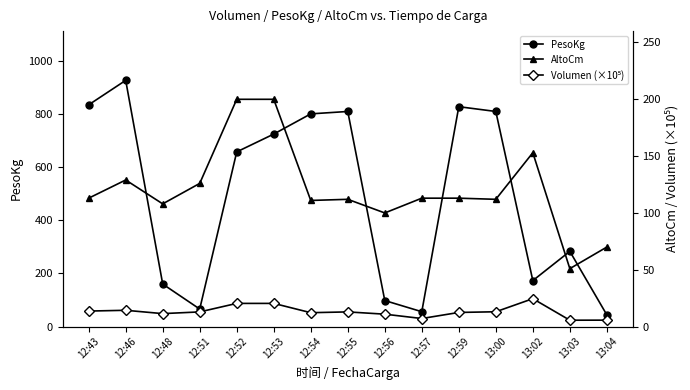

How many interior local valleys does the PesoKg series have?

3